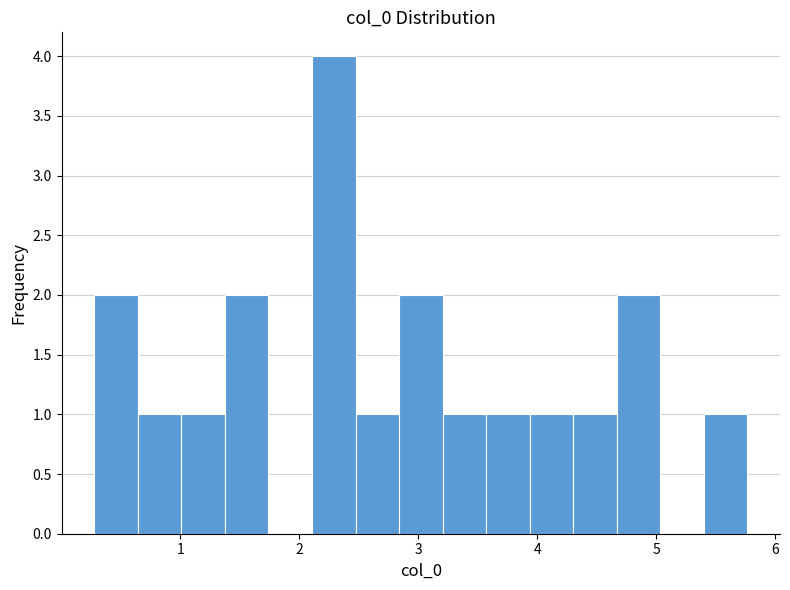

Around what value on the x-axis is the tallest bar? Give the approximate position of its centre, as read against the axis.

2.3